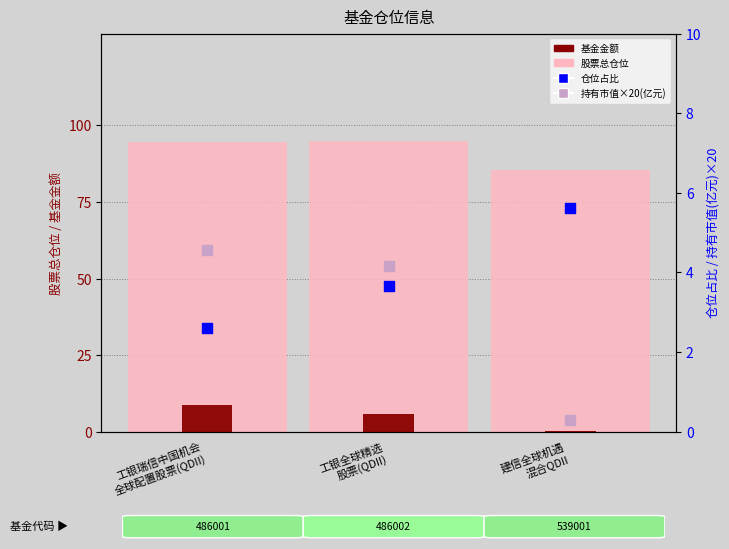

Is the value of 仓位占比 at 建信全球机遇
混合QDII greater than the value of 股票总仓位 at 工银全球精选
股票(QDII)?

No